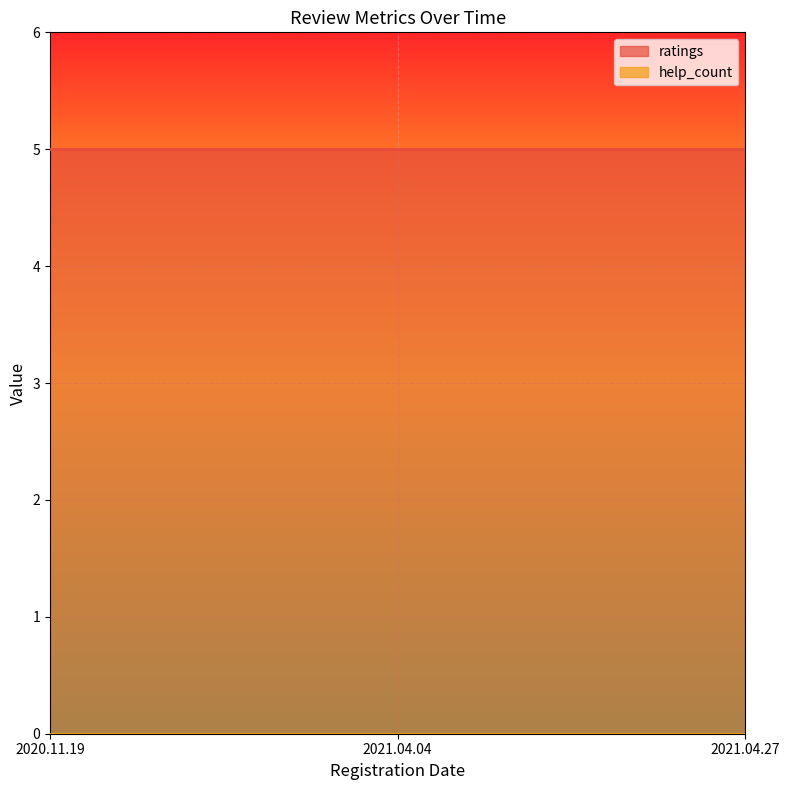

At how many categories does at least one series exceed 0?

3